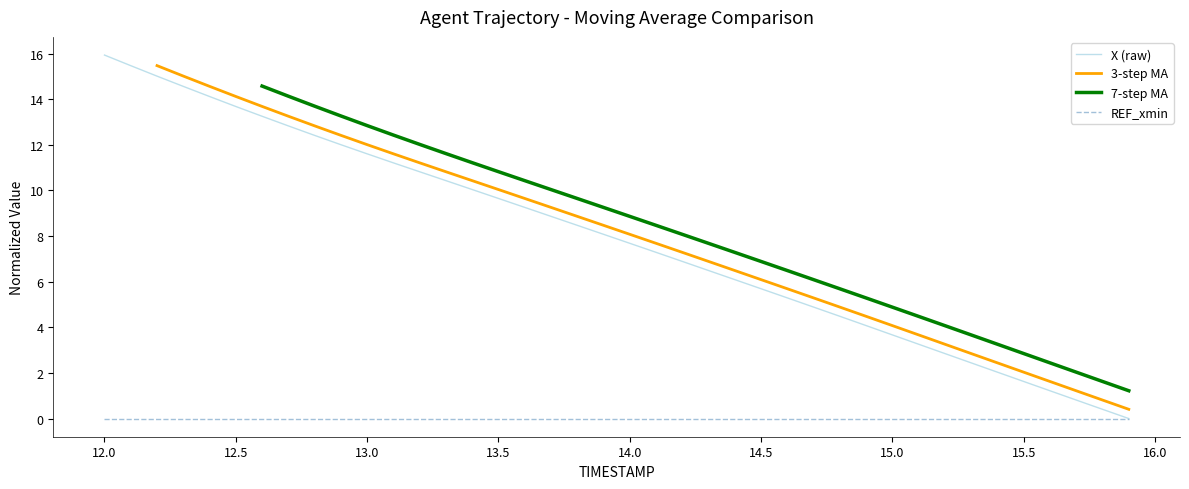

Which series has the largest total across all categories?

X (raw)